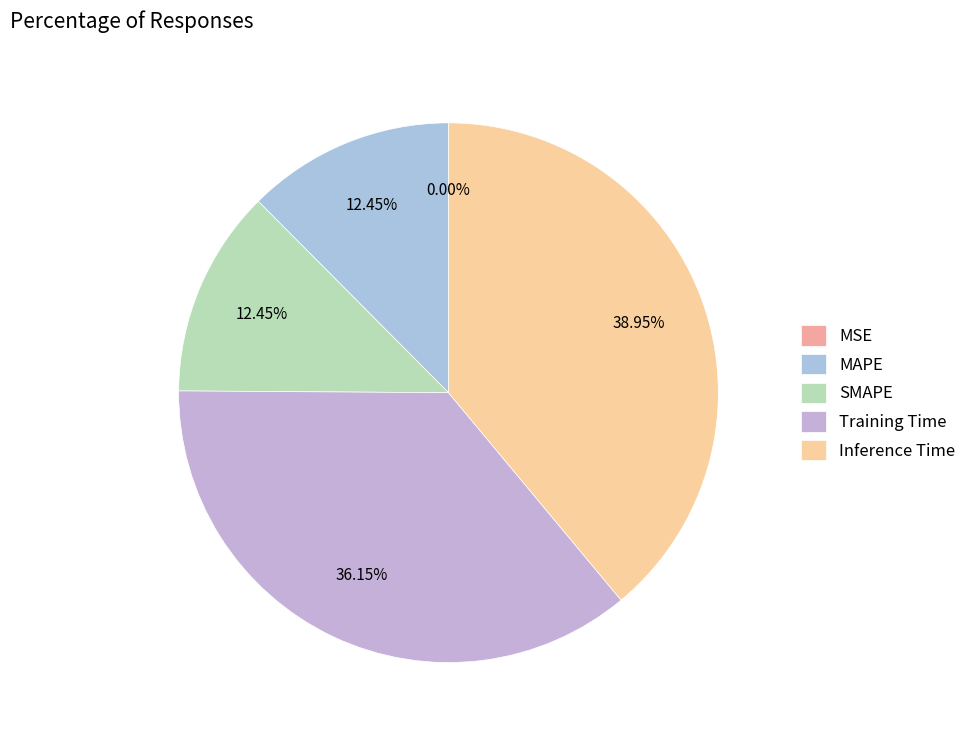

What is the largest slice in the pie chart?

Inference Time